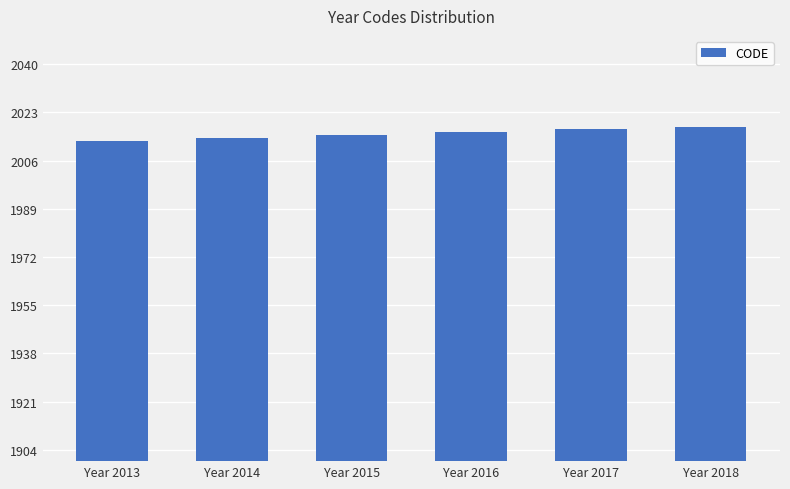

What is the sum of all values?

12093